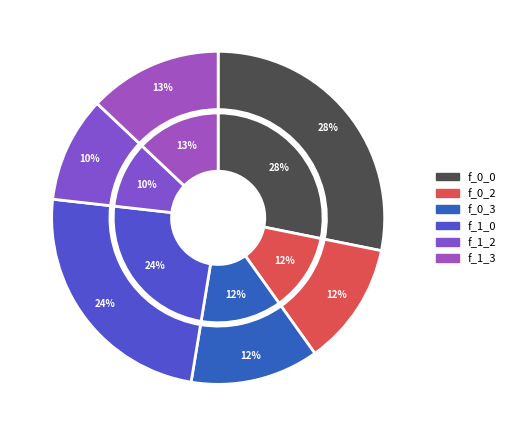

What is the spread (max minus min) of values at 0?

0.2